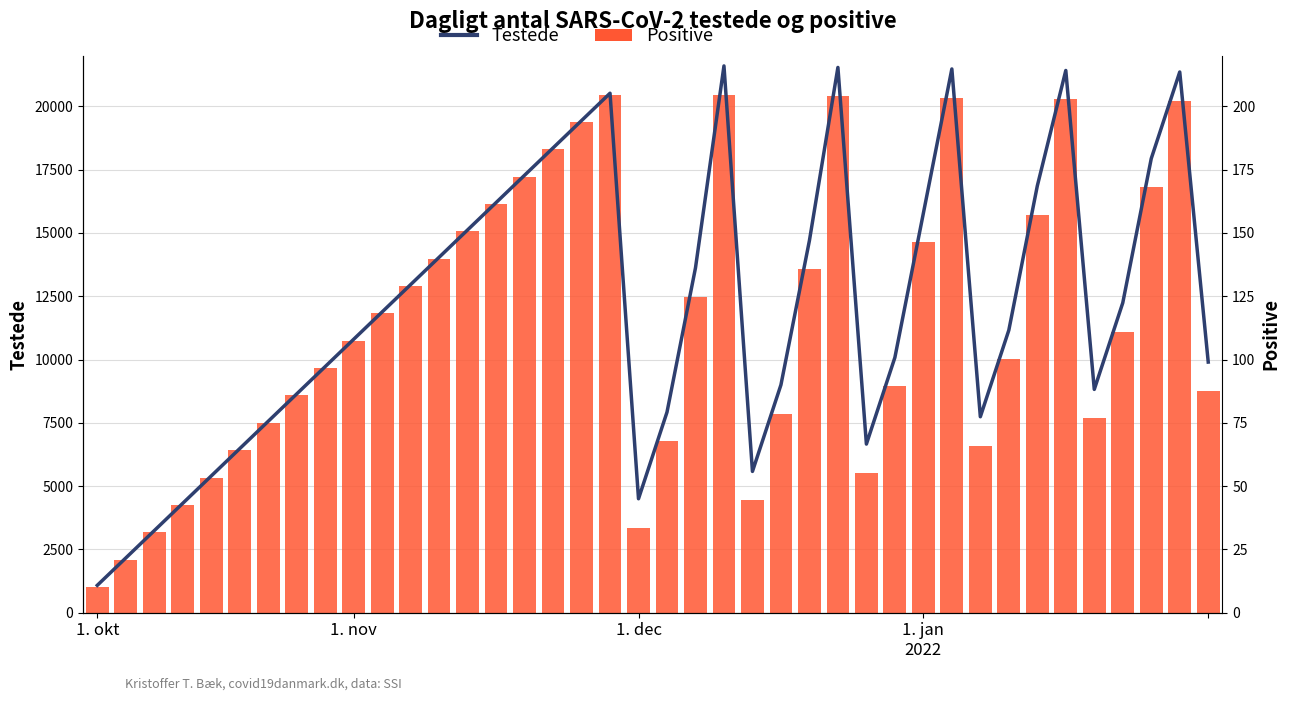

How many series are shown in this chart?

2